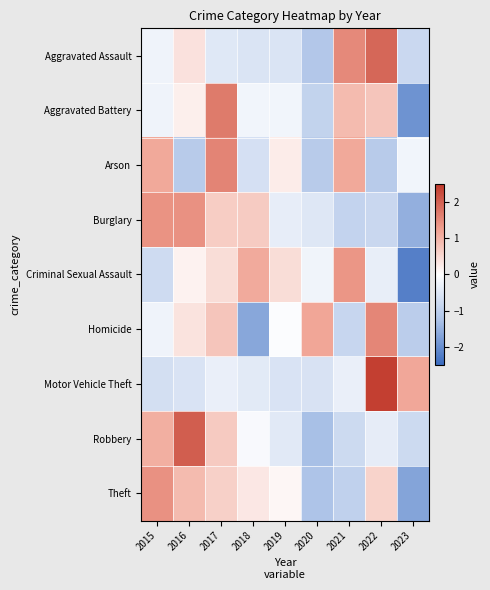

How many categories are shown in the chart?

9